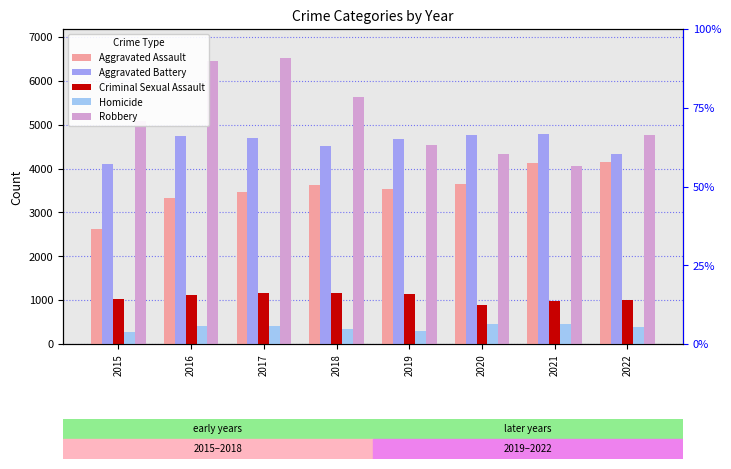

What is the sum of all Aggravated Battery values?

36579